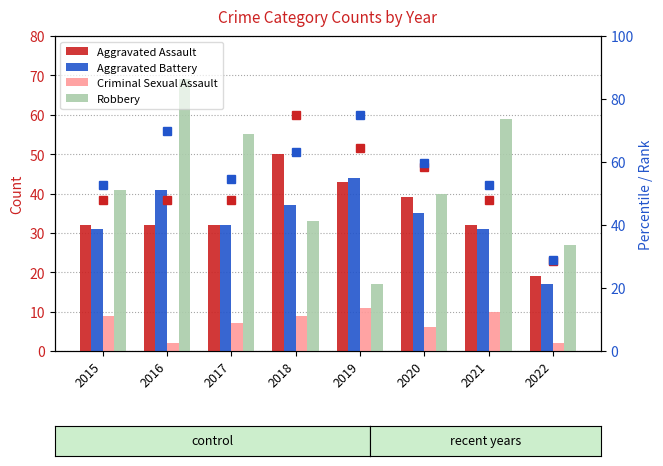

The value of Criminal Sexual Assault at 2016 is 0.6. True or false?

False